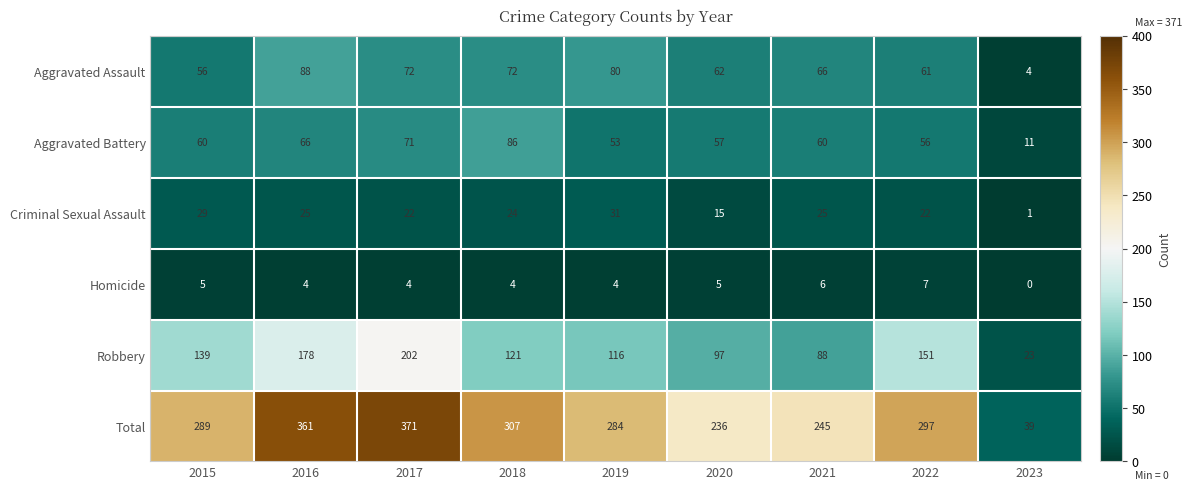

Read the Aggravated Battery value at 2022, to the nearest 5.

55